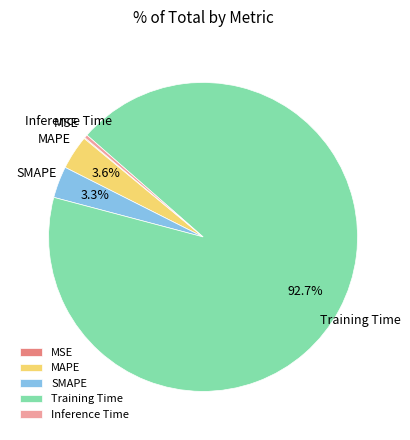

The Inference Time slice represents 0% of the pie. True or false?

True